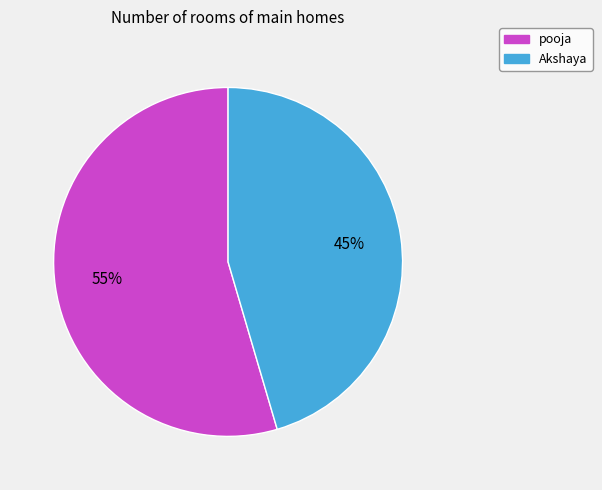

To the nearest percent, what portion does Akshaya represent?

45%